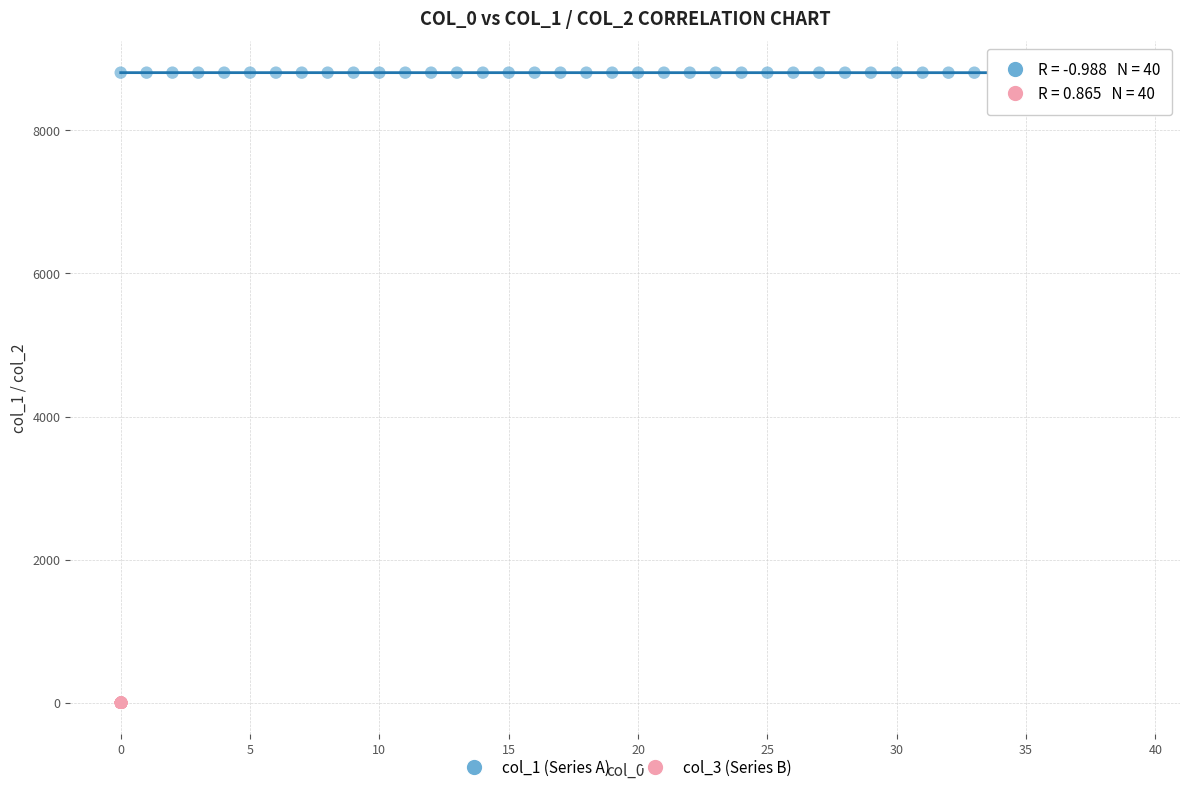

Which series contains the lowest Y value?

col_3 (Series B)